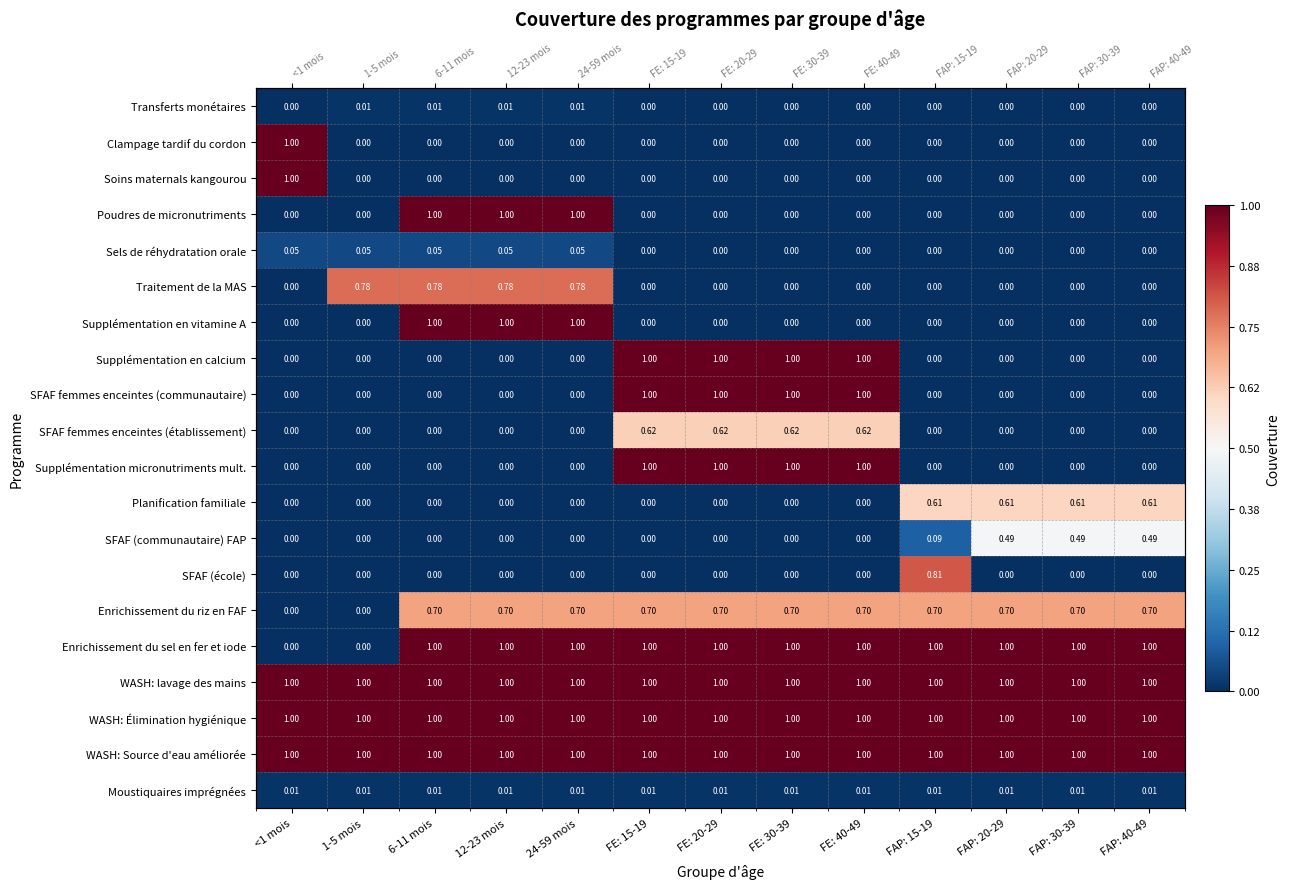

Rank the series by their maximum value, from highest to lowest.

Clampage tardif du cordon, Soins maternals kangourou, Poudres de micronutriments, Supplémentation en vitamine A, Supplémentation en calcium, SFAF femmes enceintes (communautaire), Supplémentation micronutriments mult., Enrichissement du sel en fer et iode, WASH: lavage des mains, WASH: Élimination hygiénique, WASH: Source d'eau améliorée, SFAF (école), Traitement de la MAS, Enrichissement du riz en FAF, SFAF femmes enceintes (établissement), Planification familiale, SFAF (communautaire) FAP, Sels de réhydratation orale, Transferts monétaires, Moustiquaires imprégnées